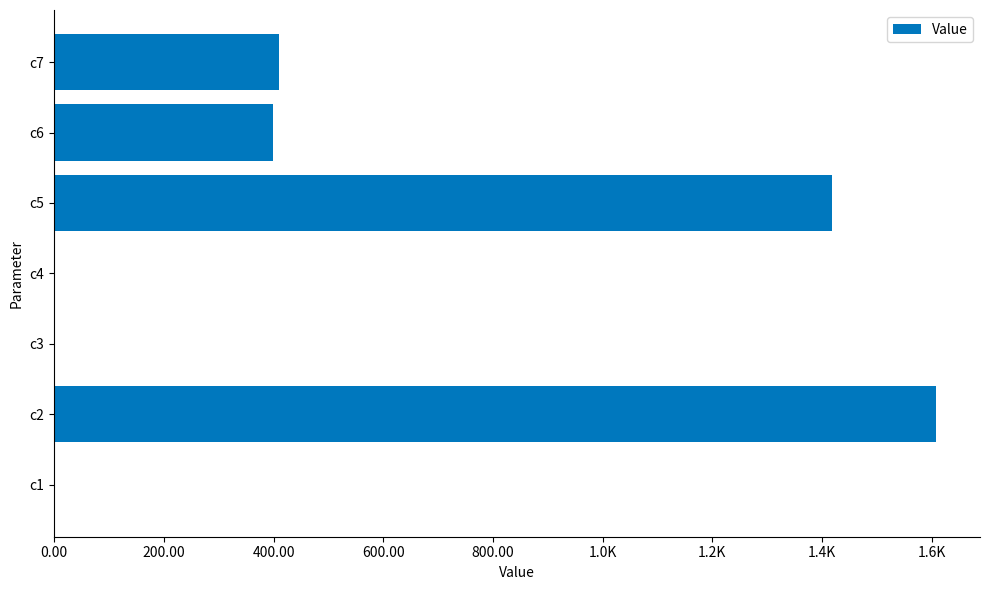

What is the average value?

548.1